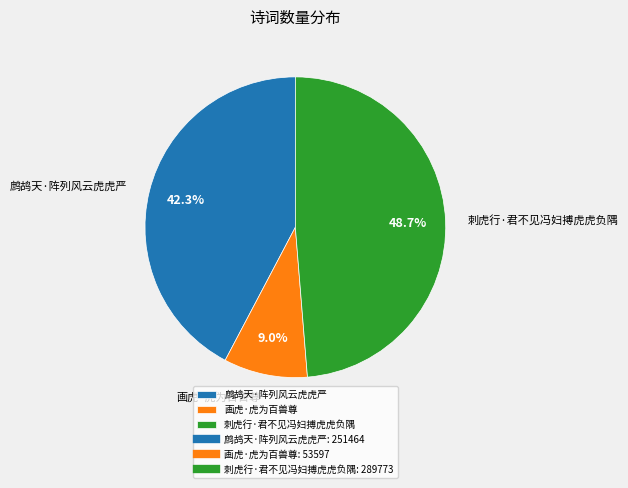

How much of the chart is everything except 鹧鸪天·阵列风云虎虎严?

57.7%